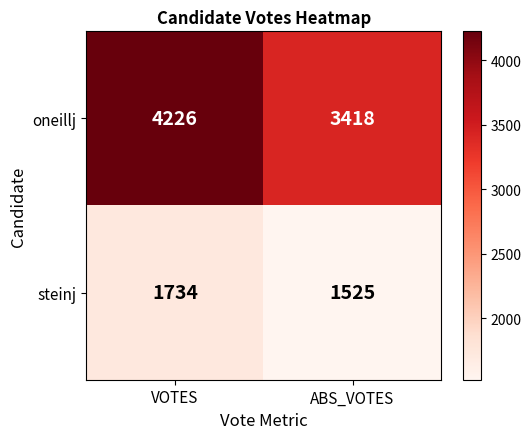

How many data points in oneillj are less than 4226?

1